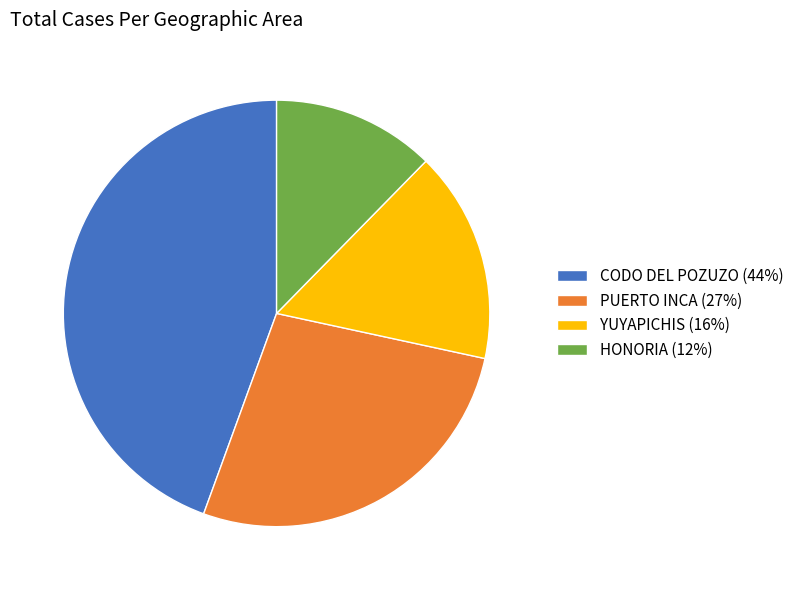

Is PUERTO INCA (27%) the majority of the pie?

No